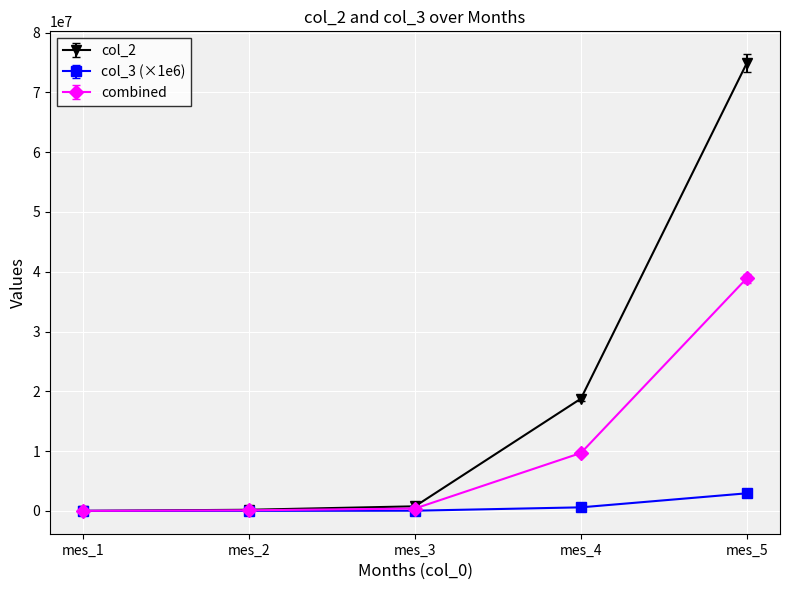

Which series has the widest spread of values?

col_2